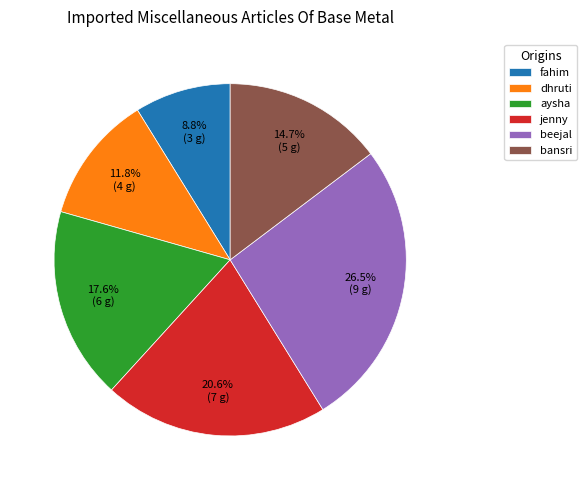

The dhruti slice represents 12% of the pie. True or false?

True